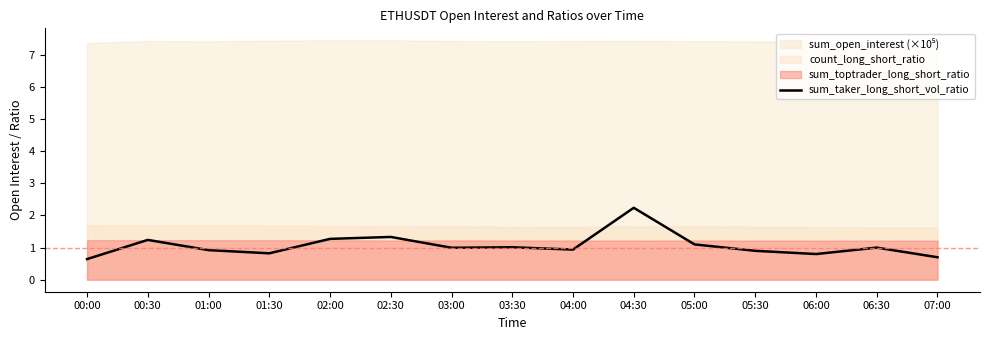

At which category does the data reach its first local peak?

00:30